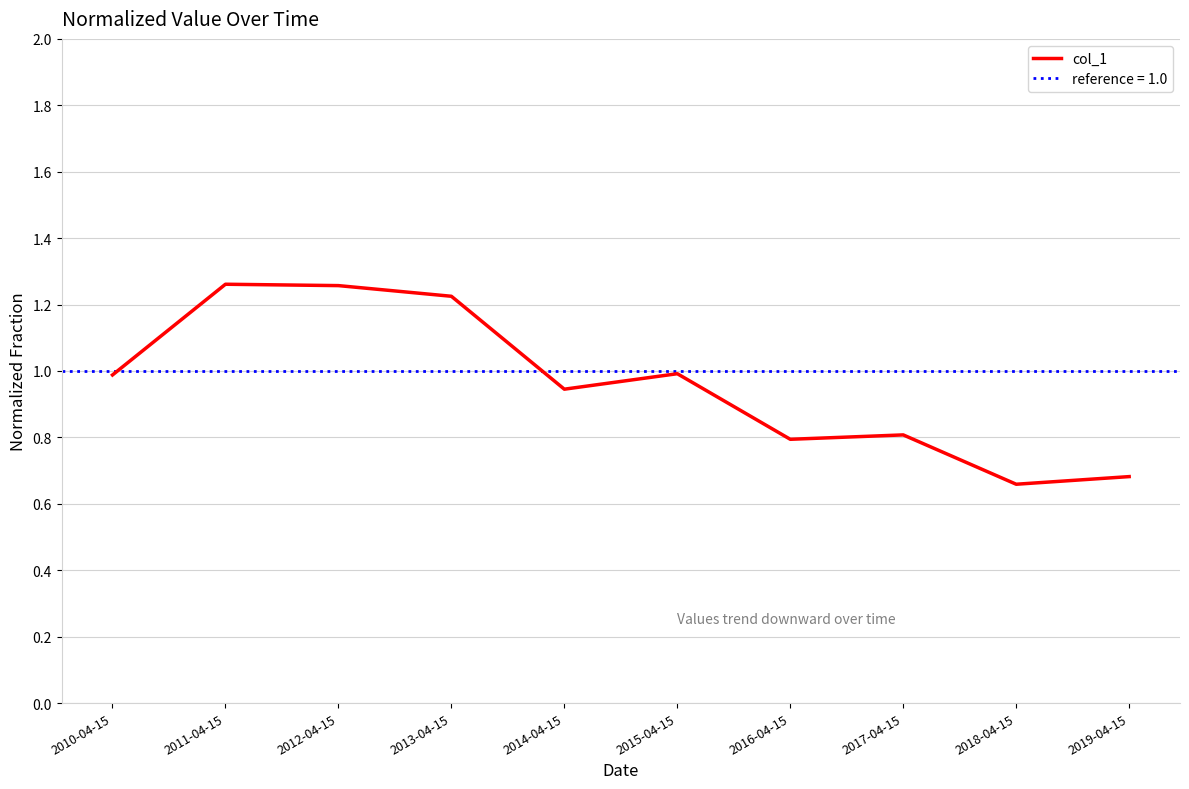

What position from the right is 2013-04-15?

7